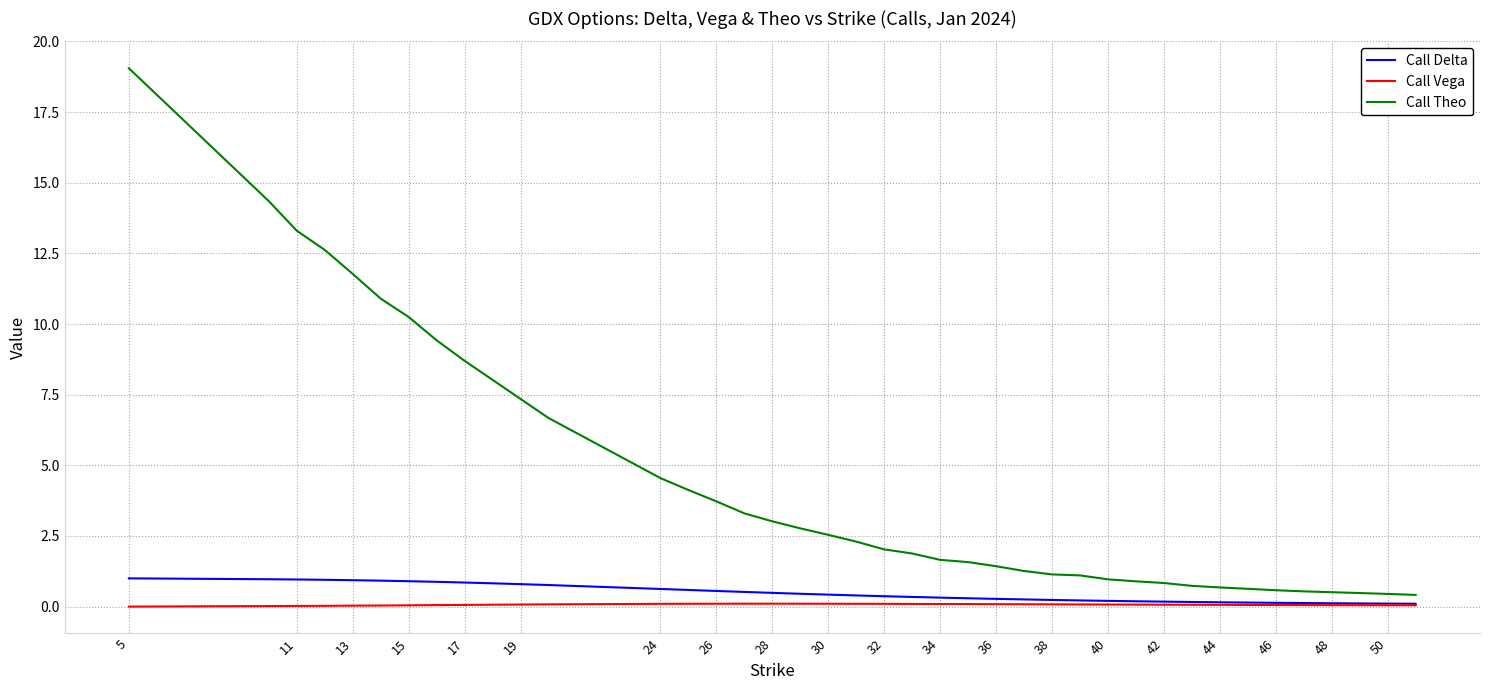

Which series has the largest range (max minus min)?

Call Theo